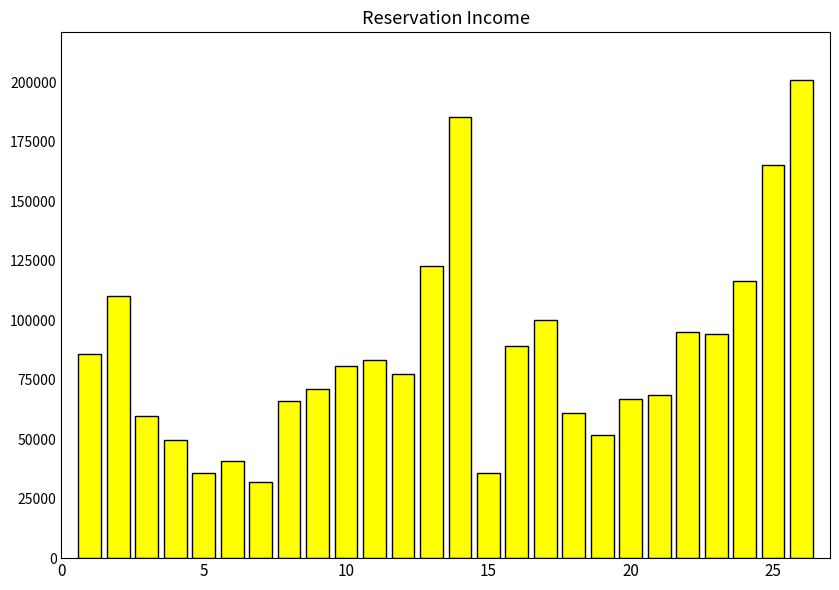

What is the value of the 17th bar from the left?

99890